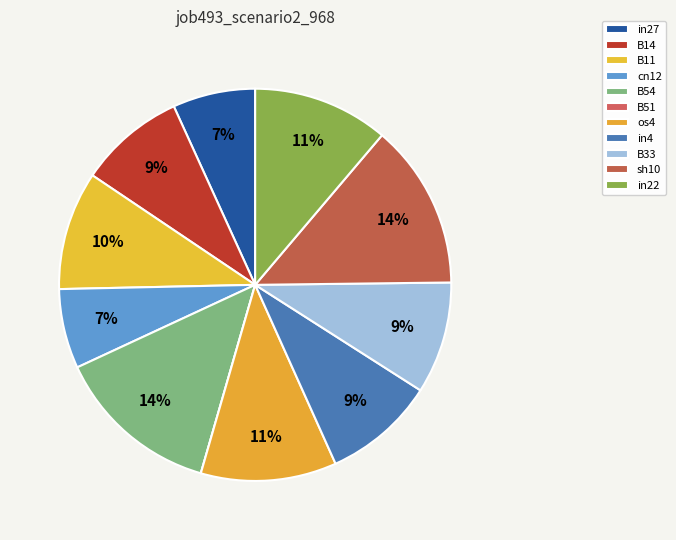

Does B51 account for over 50% of the chart?

No